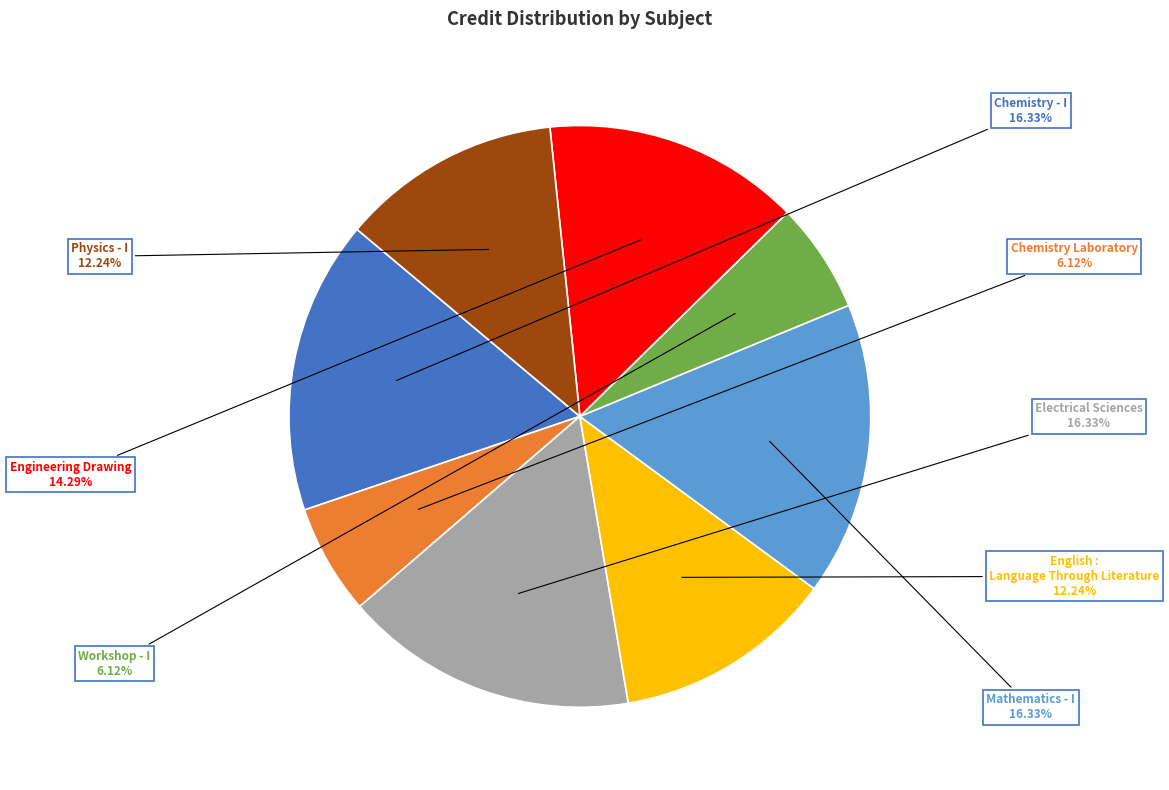

How many slices are in this pie chart?

8